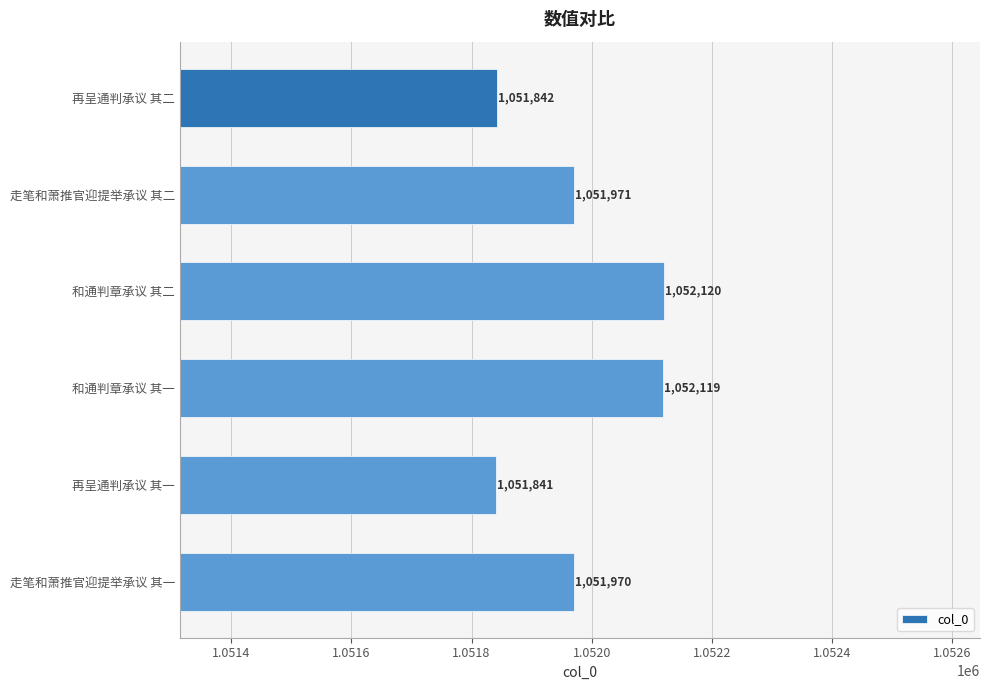

Reading top to bottom, transcribe all the data shown in this chart.

再呈通判承议 其二=1051842	走笔和萧推官迎提举承议 其二=1051971	和通判章承议 其二=1052120	和通判章承议 其一=1052119	再呈通判承议 其一=1051841	走笔和萧推官迎提举承议 其一=1051970